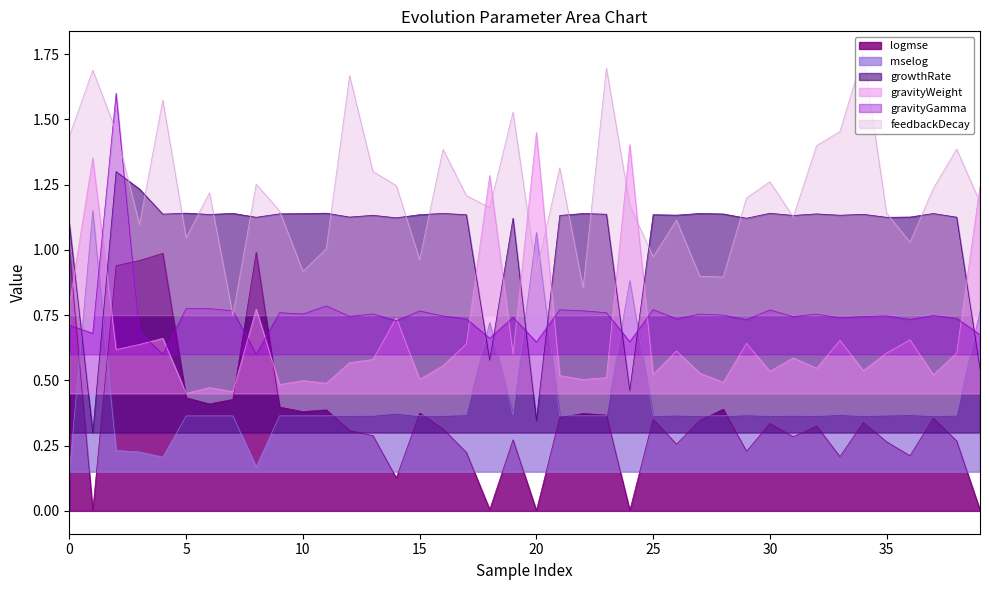

What is the difference between the maximum and second lowest values in the gravityGamma series?

1.0